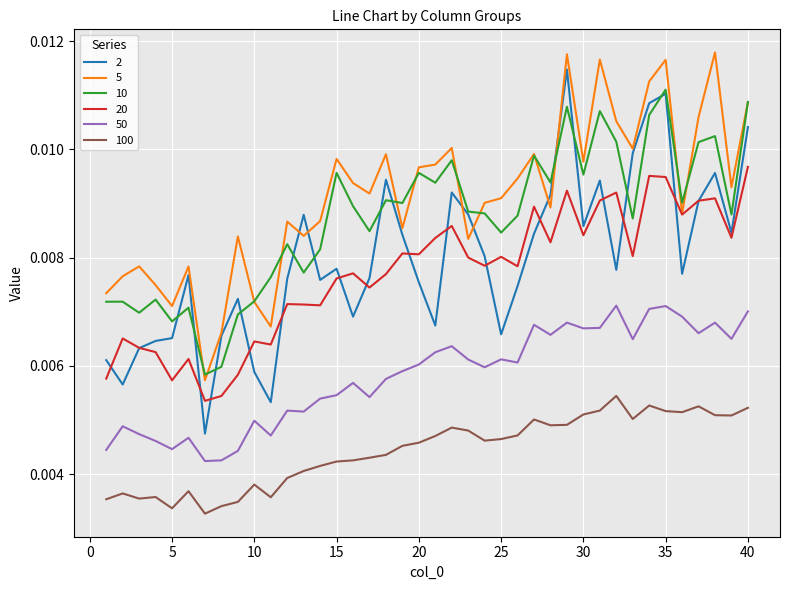

True or false: 10 and 100 cross at least once.

False